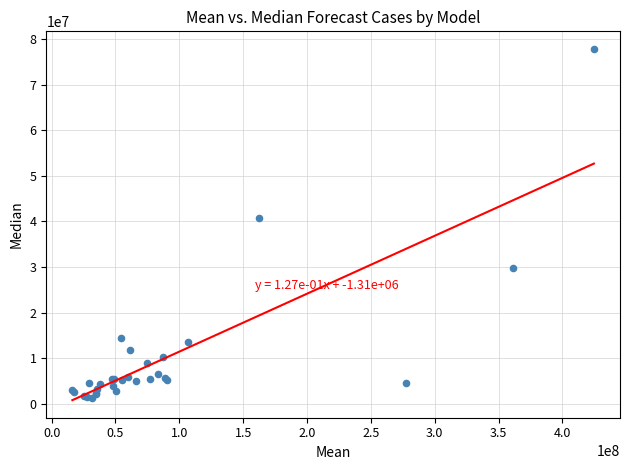

What Y value in the scatter plot is closest to 39520905?

40661410.2